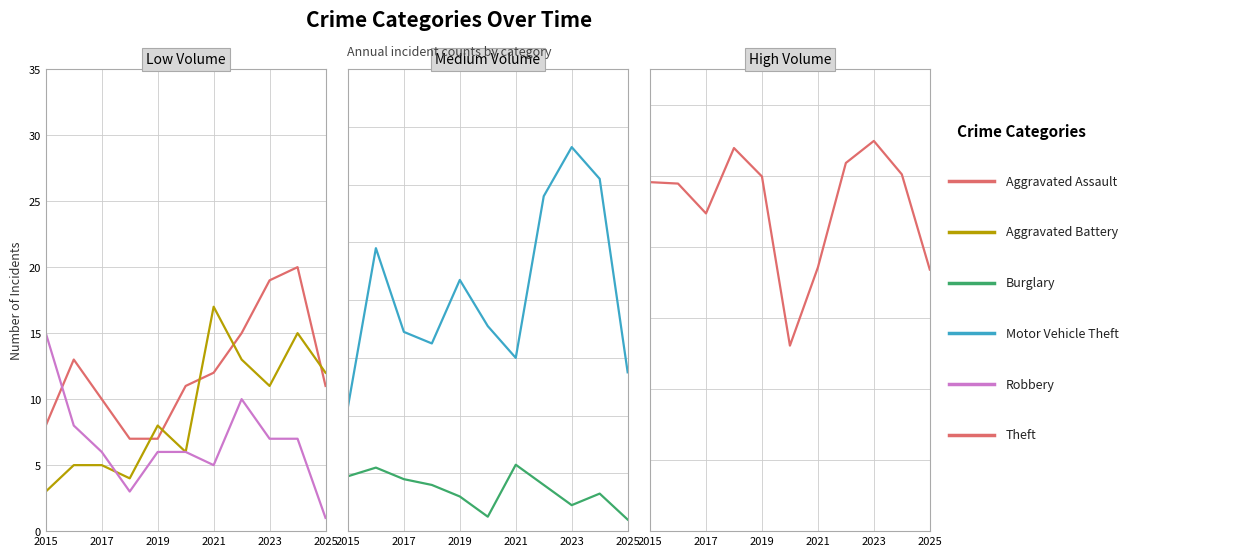

True or false: Aggravated Assault has a value of 8 at 2015.

True